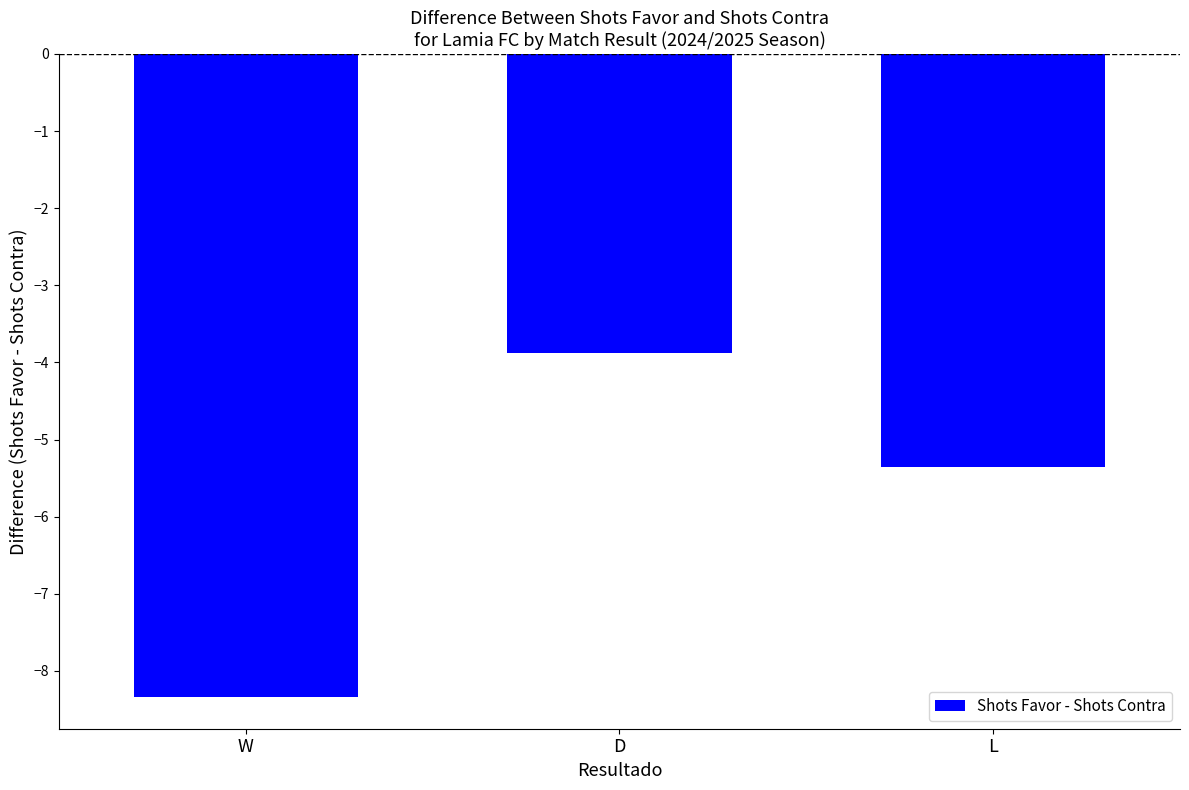

Reading left to right, list all the values displayed in this chart.

-8.3	-3.9	-5.3